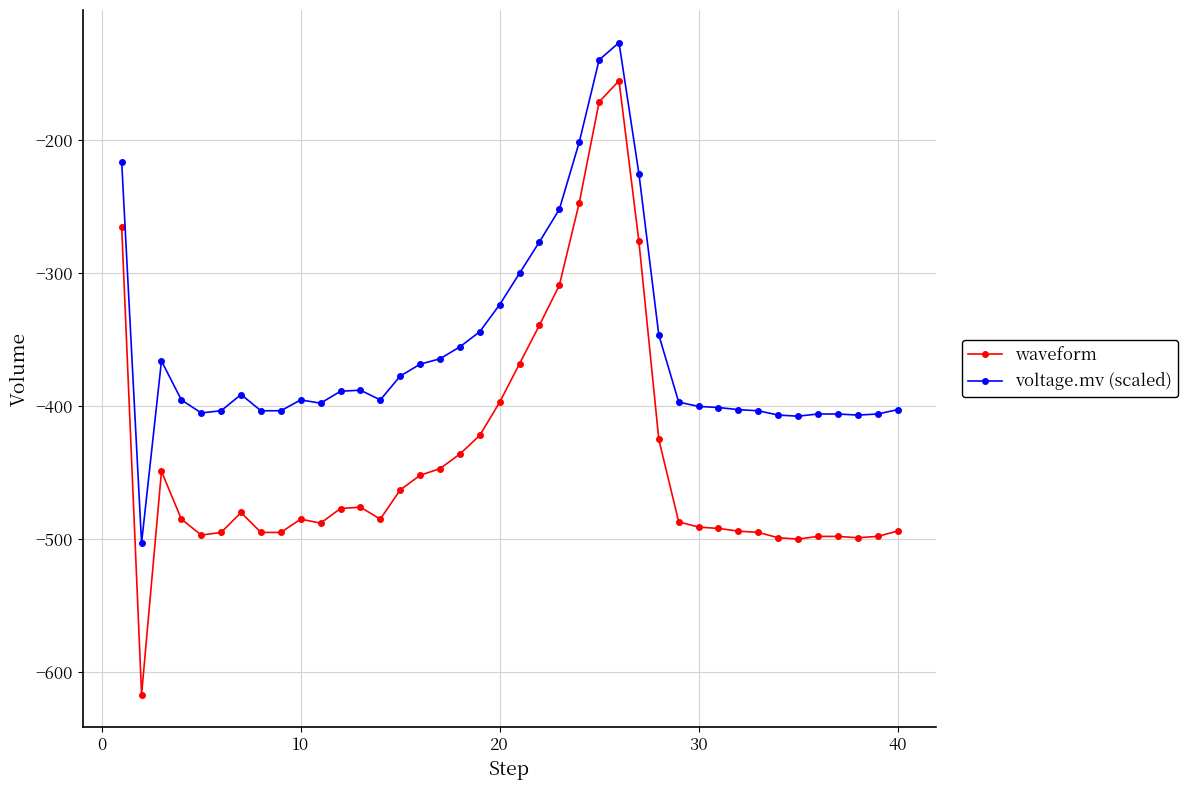

True or false: waveform and voltage.mv (scaled) intersect in this chart.

False